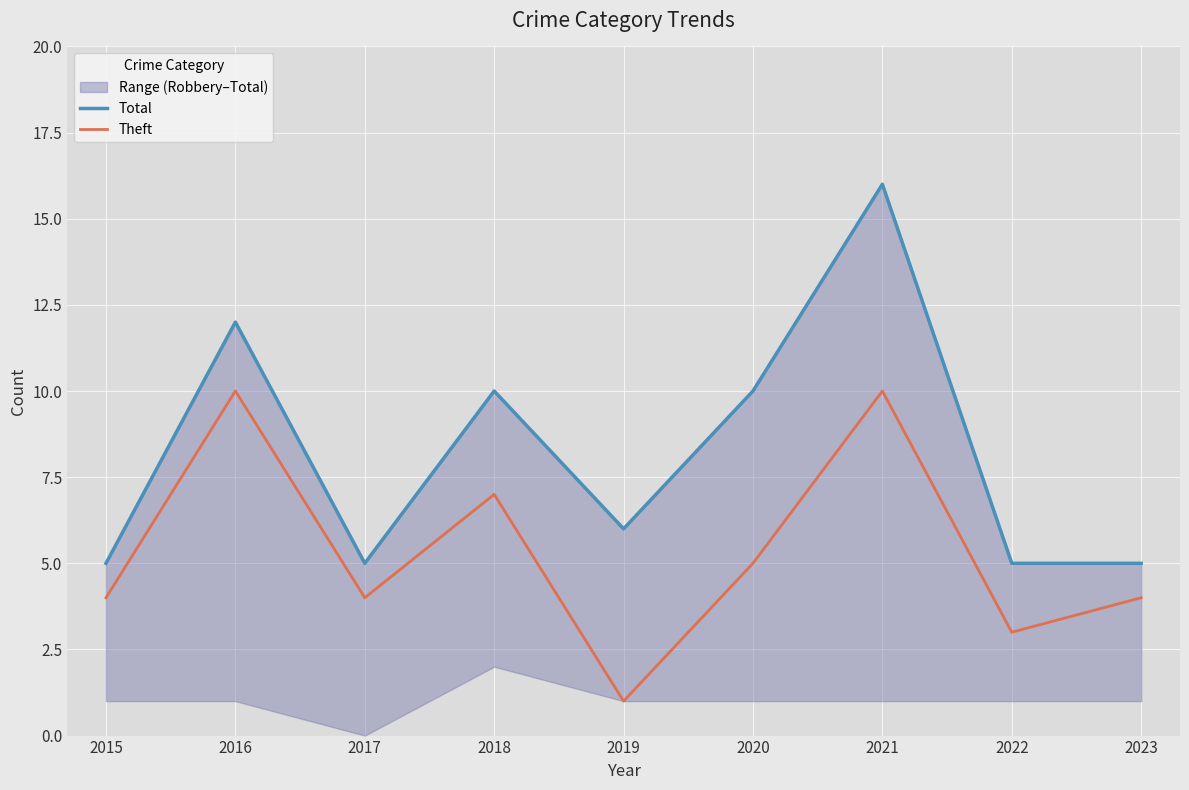

How many interior local valleys does the Theft series have?

3